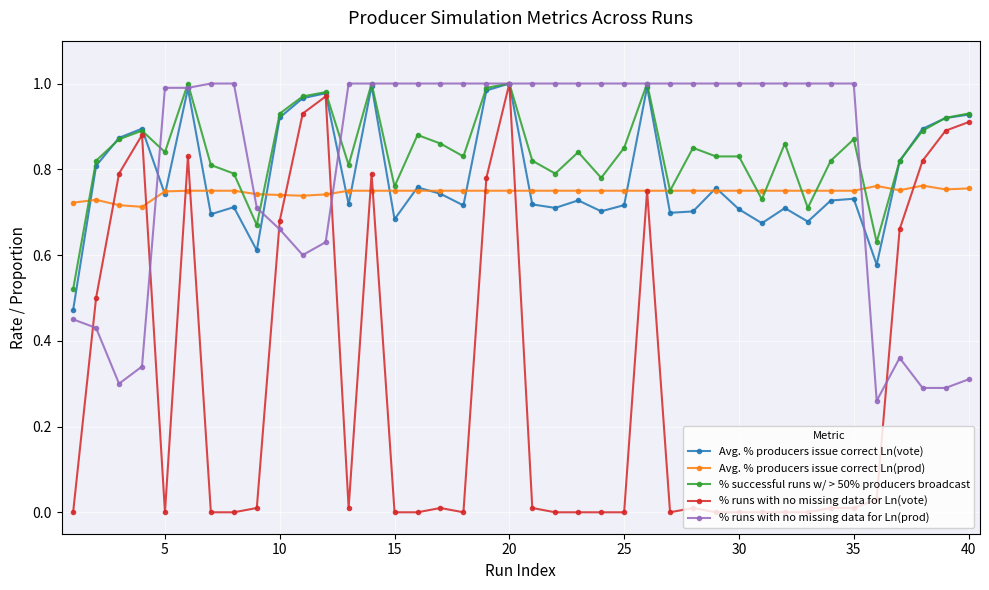

True or false: Avg. % producers issue correct Ln(vote) has more than 0 points higher than both neighbors.

True